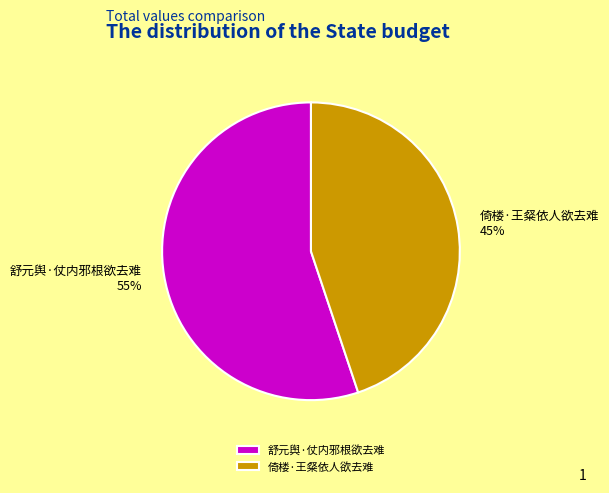

Approximately how many times larger is the value at 舒元舆·仗内邪根欲去难 compared to 倚楼·王粲依人欲去难?

1.2